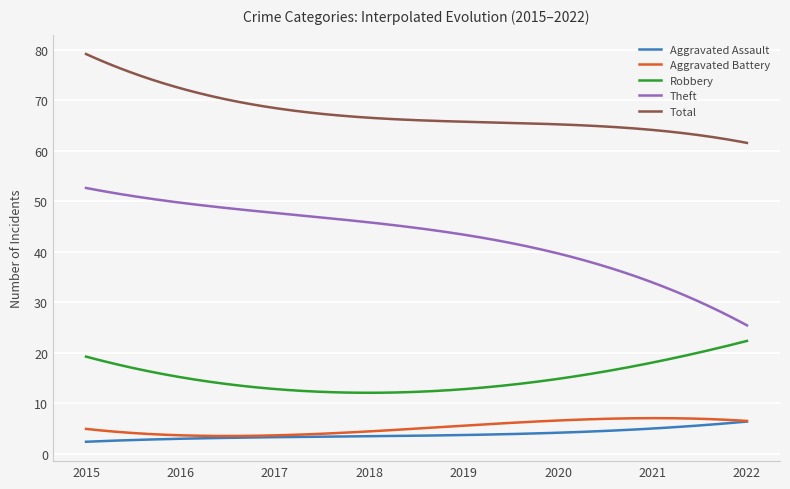

Which series has the largest total across all categories?

Total